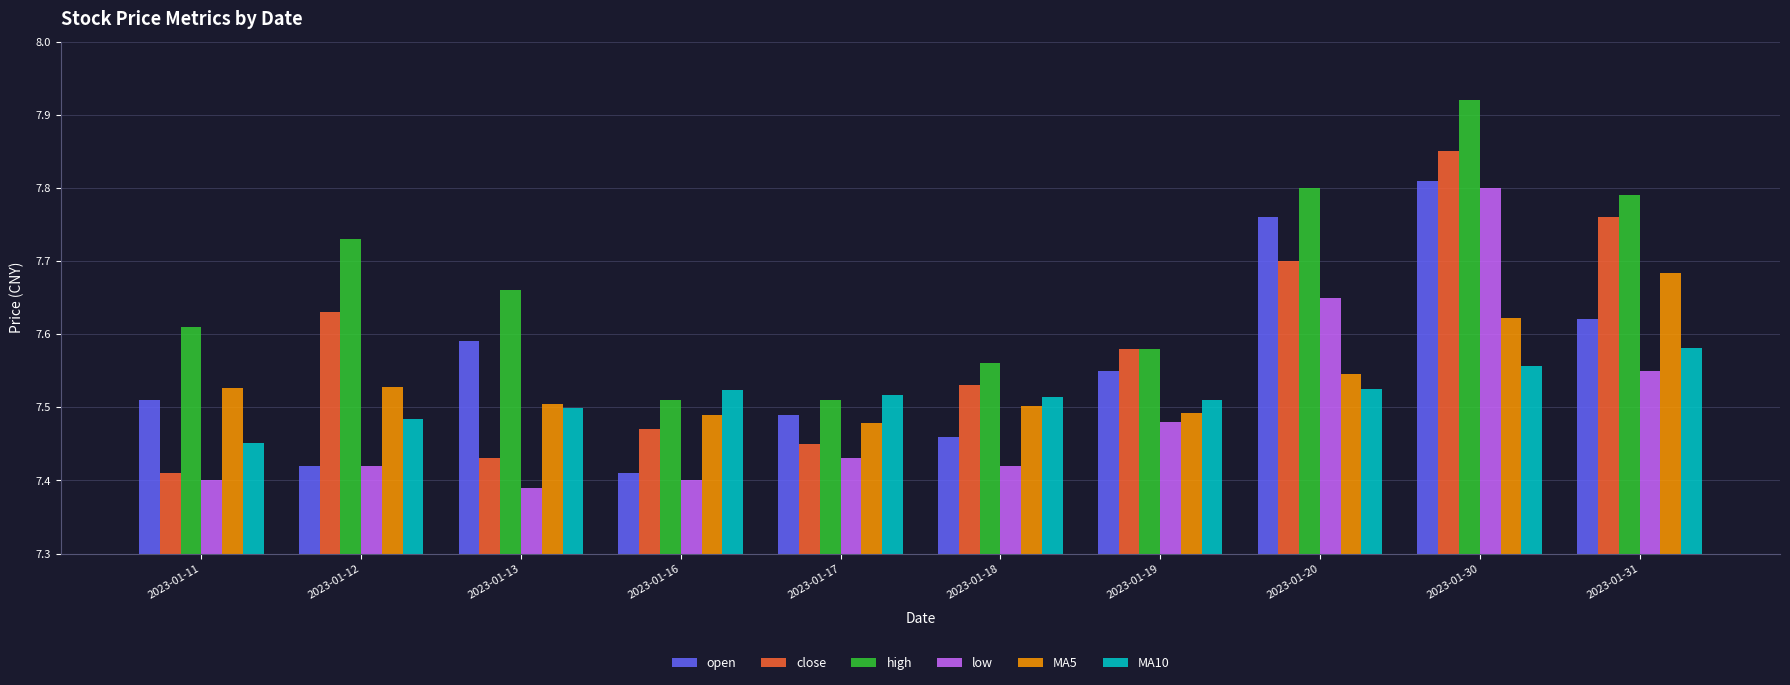

Is the value of close at 2023-01-13 greater than the value of MA10 at 2023-01-19?

No